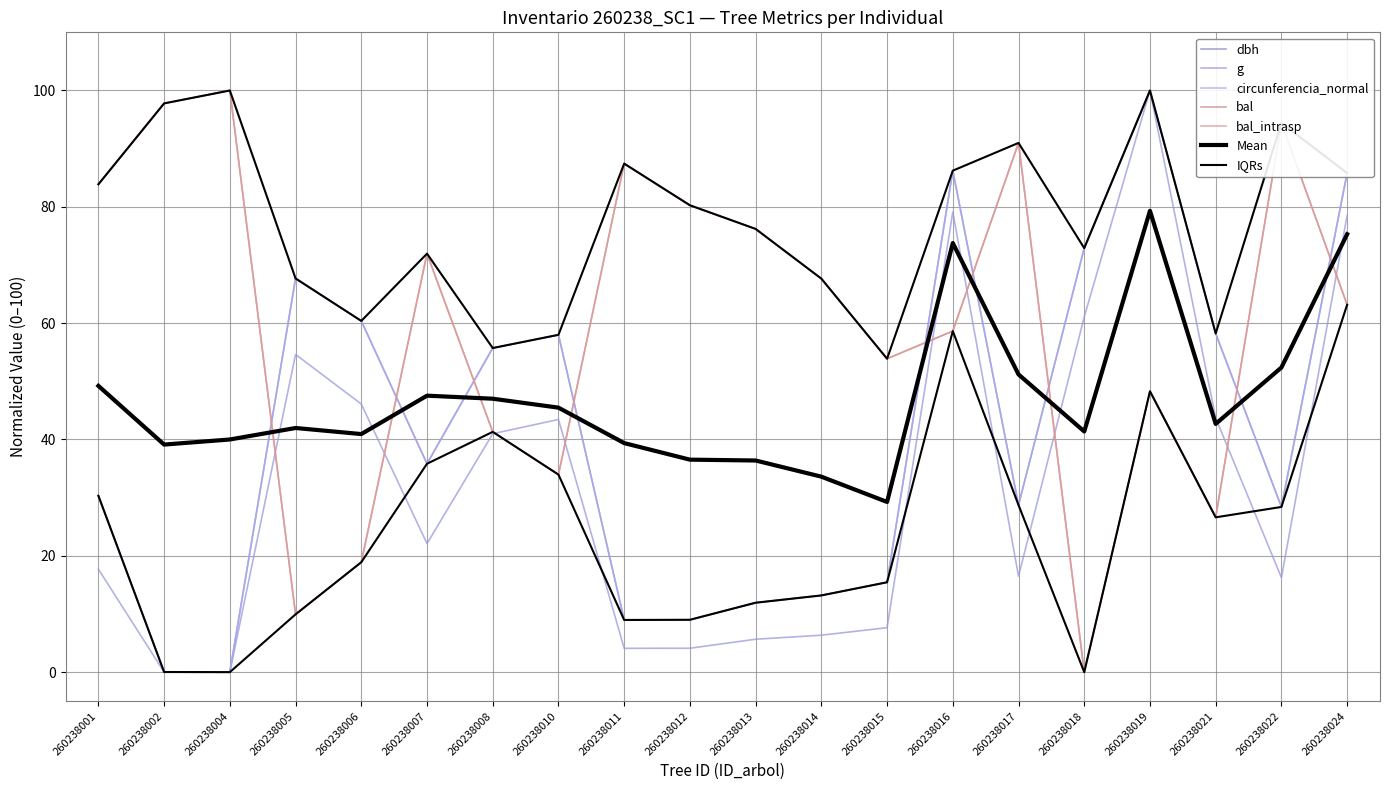

How many values in g are above zero?

19